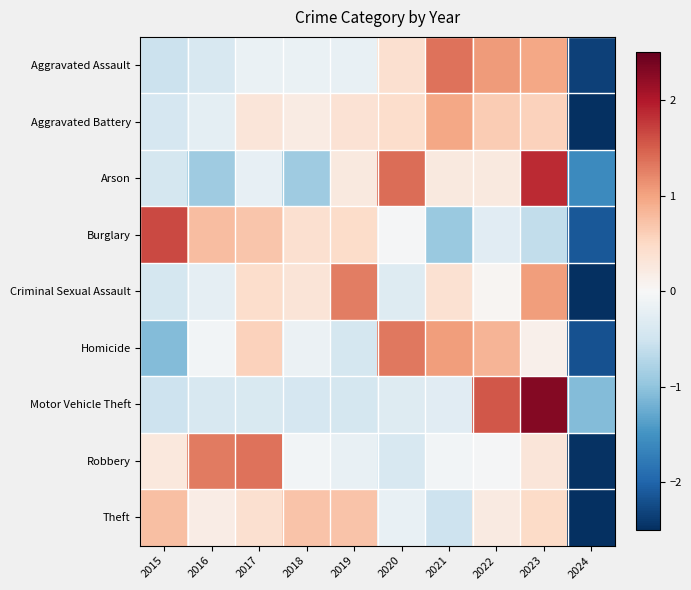

What is the spread (max minus min) of values at 2021?

2.3